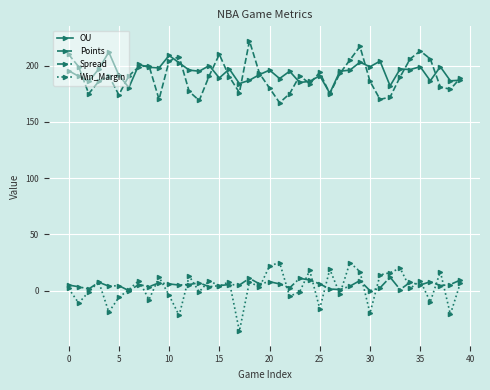

True or false: Win_Margin has more than 0 points higher than both neighbors.

True